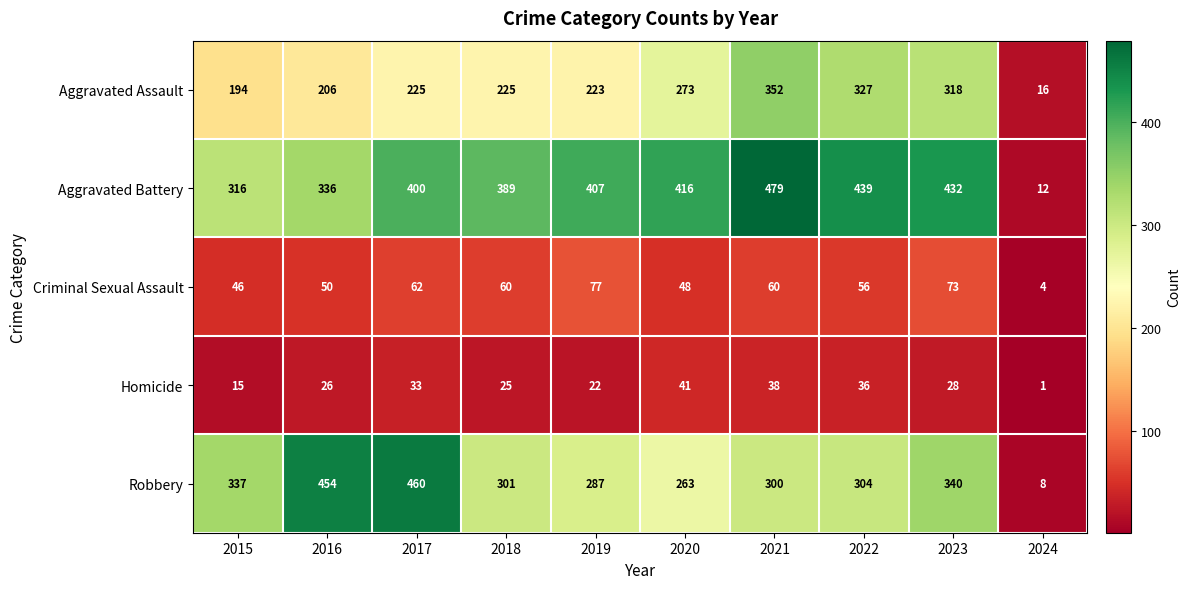

Rank the categories by Aggravated Battery value from lowest to highest.

2024, 2015, 2016, 2018, 2017, 2019, 2020, 2023, 2022, 2021